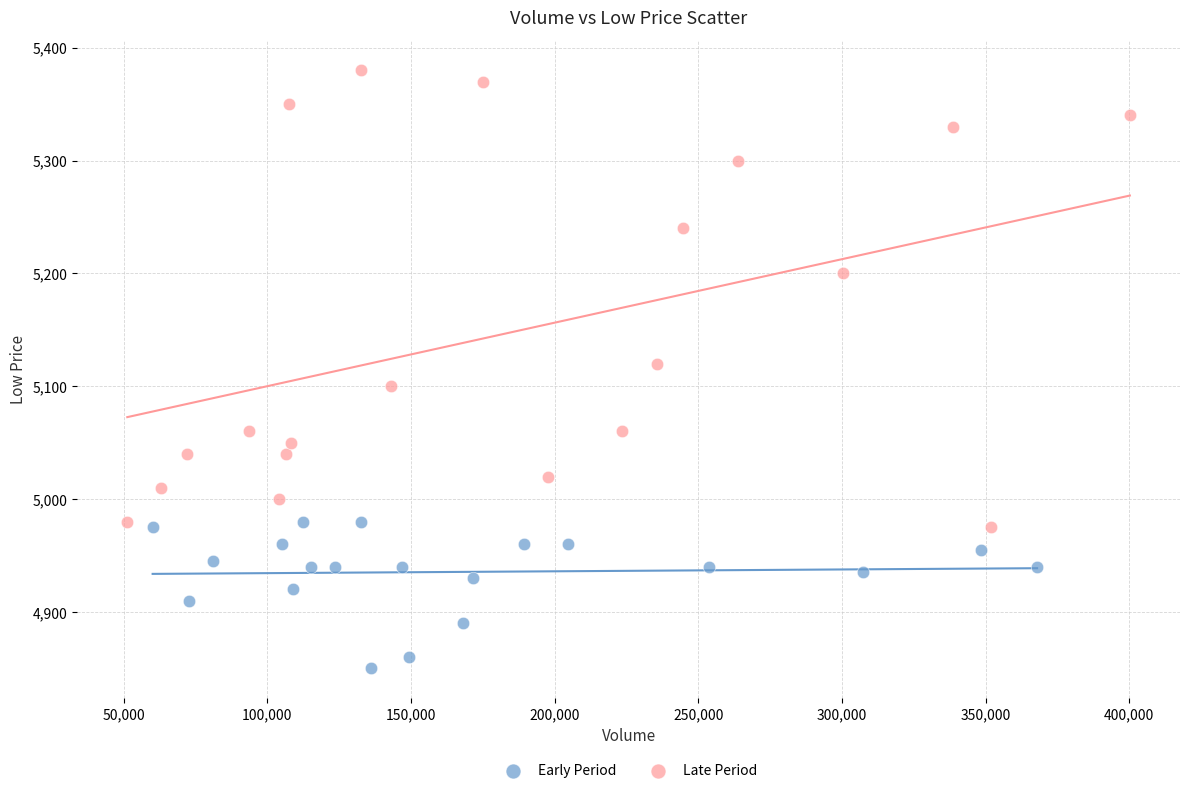

What are all the series names shown in the legend?

Early Period, Late Period